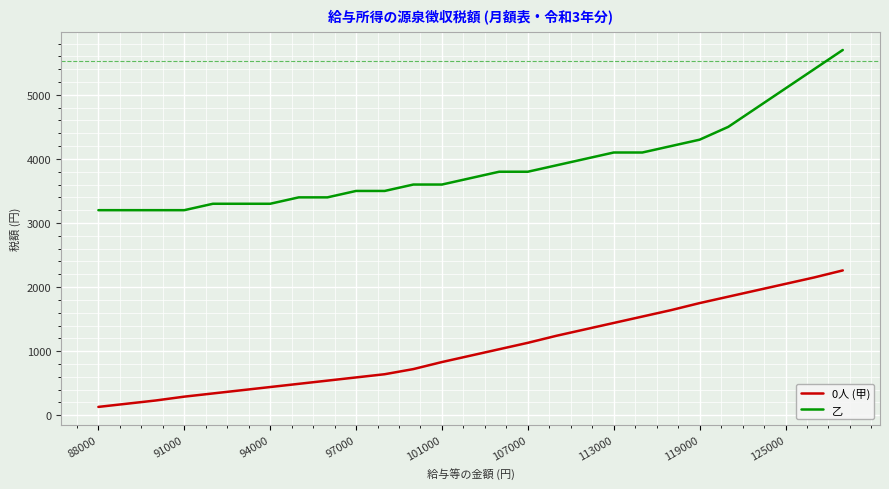

List the series in order of their peak value, highest first.

乙, 0人 (甲)